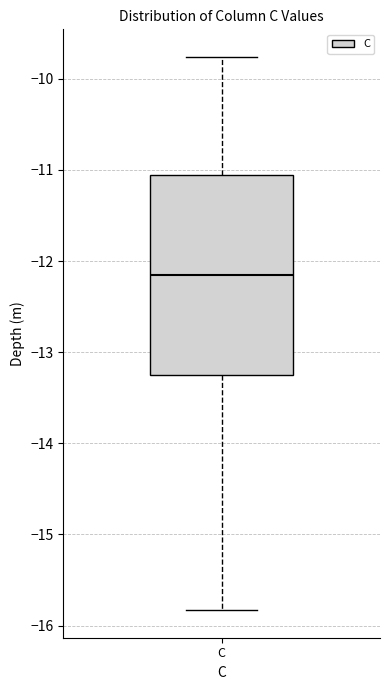

Read this box plot against the y-axis: the position of the median line, the range covered by the box, and the ends of both whiskers. The values are not printed on the chart, so give them approximately, as read against the axis.

median -12.2, box -13.2 to -11.1, whiskers -15.8 to -9.8